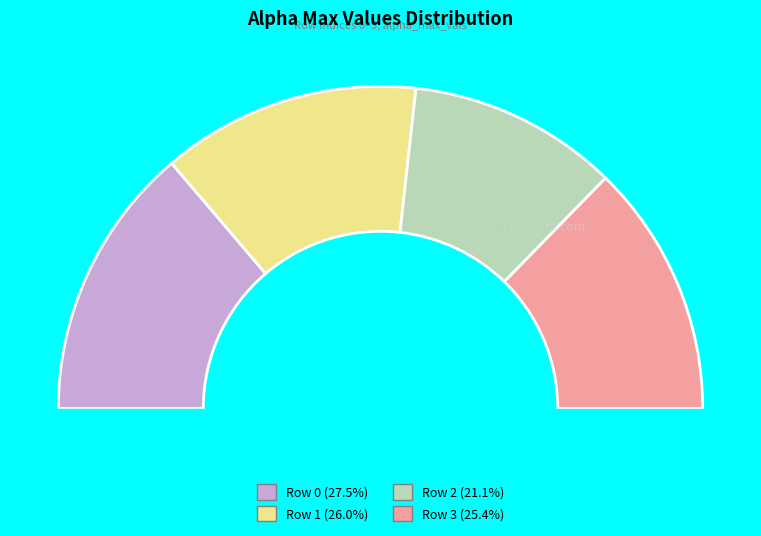

Rank the categories by value from highest to lowest.

0, 1, 3, 2